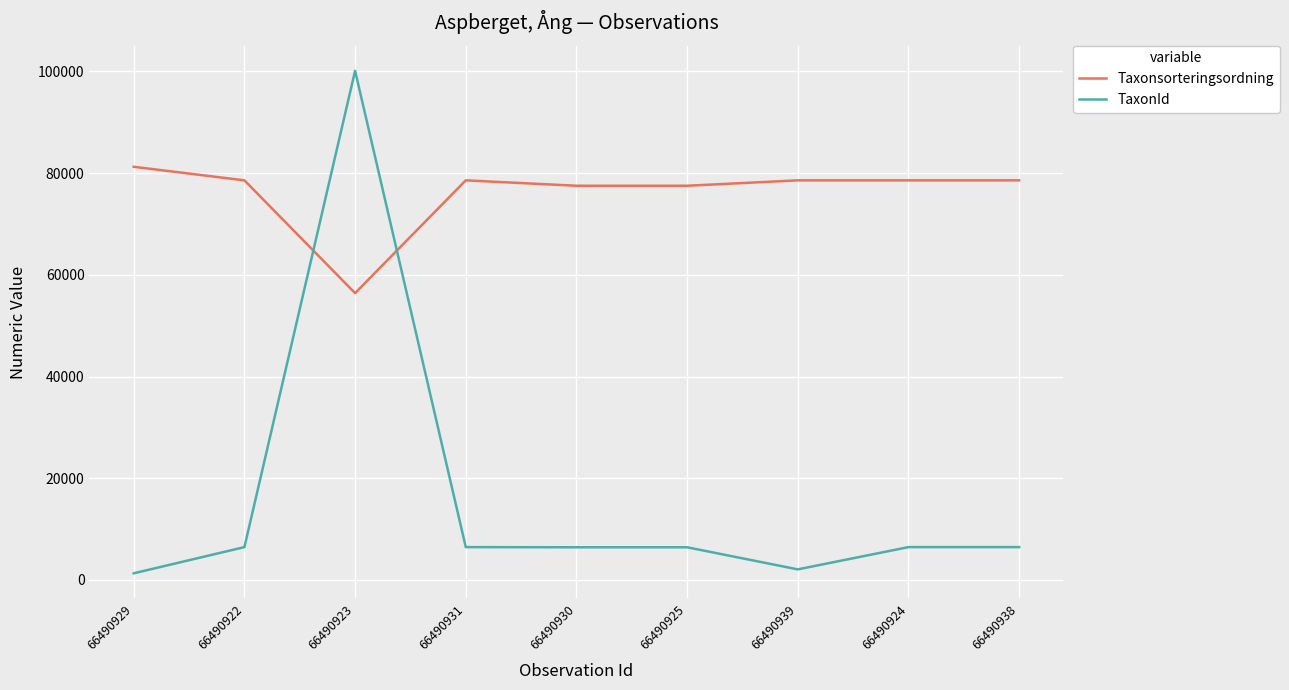

What is the difference between the highest and lowest values at 66490930?

71081